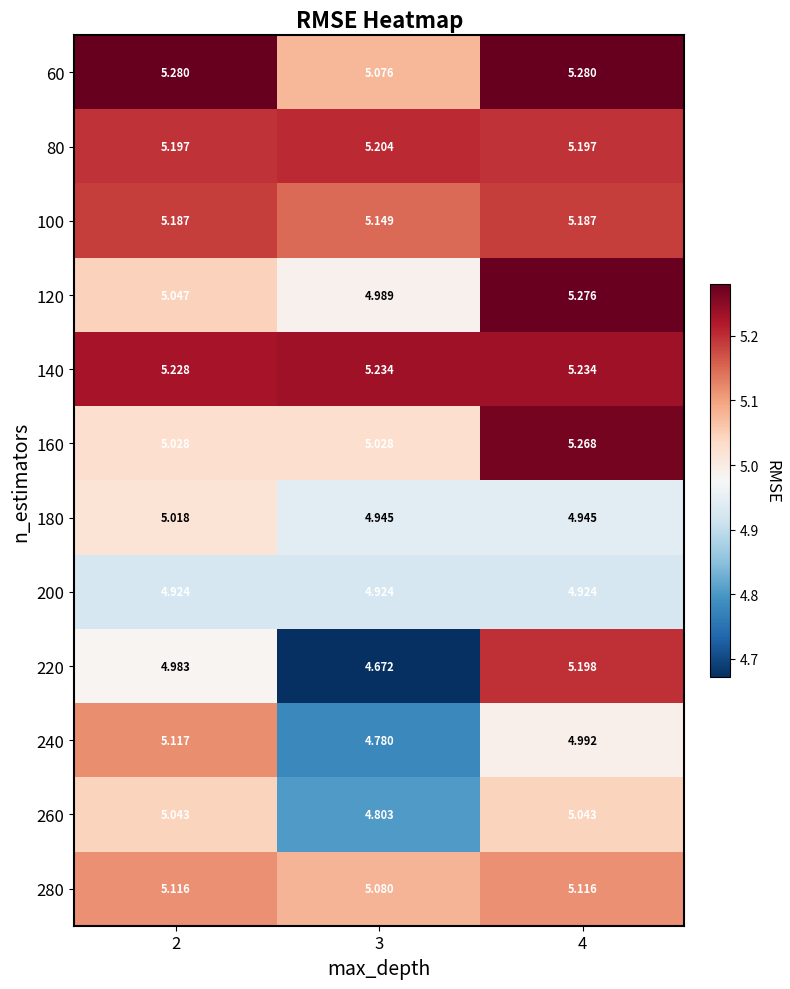

Is the value of 80 at 3 greater than the value of 220 at 3?

Yes